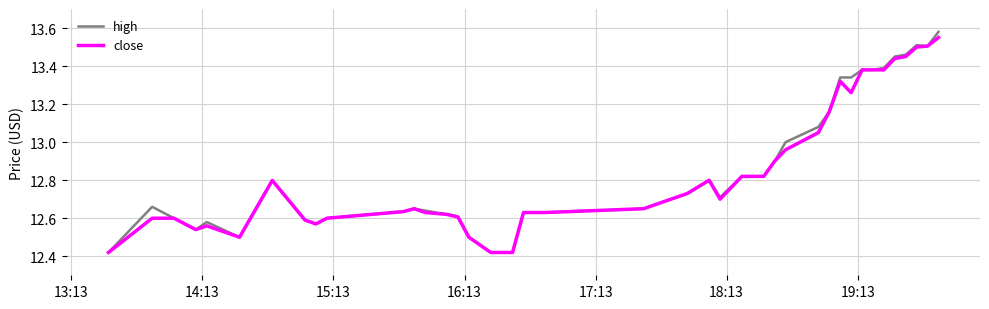

What is the sum of all high values?

514.6